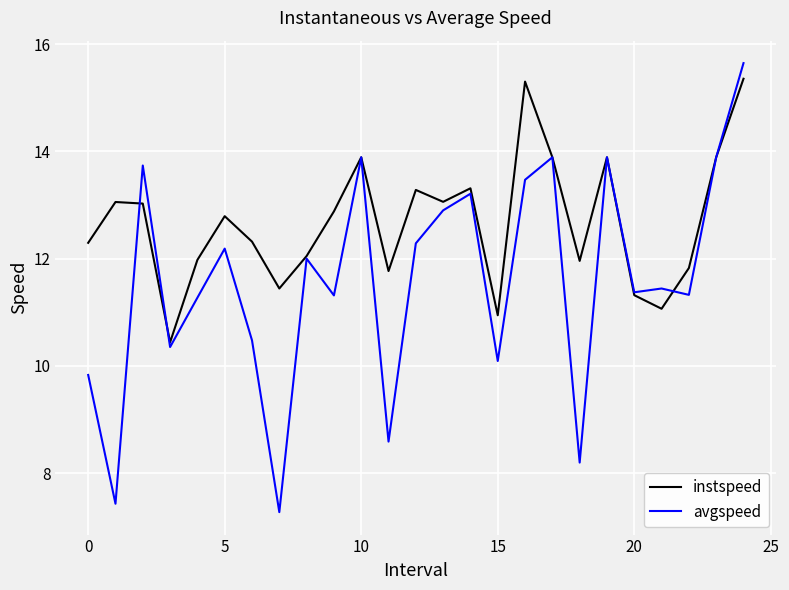

List the series in order of their overall mean, lowest first.

avgspeed, instspeed